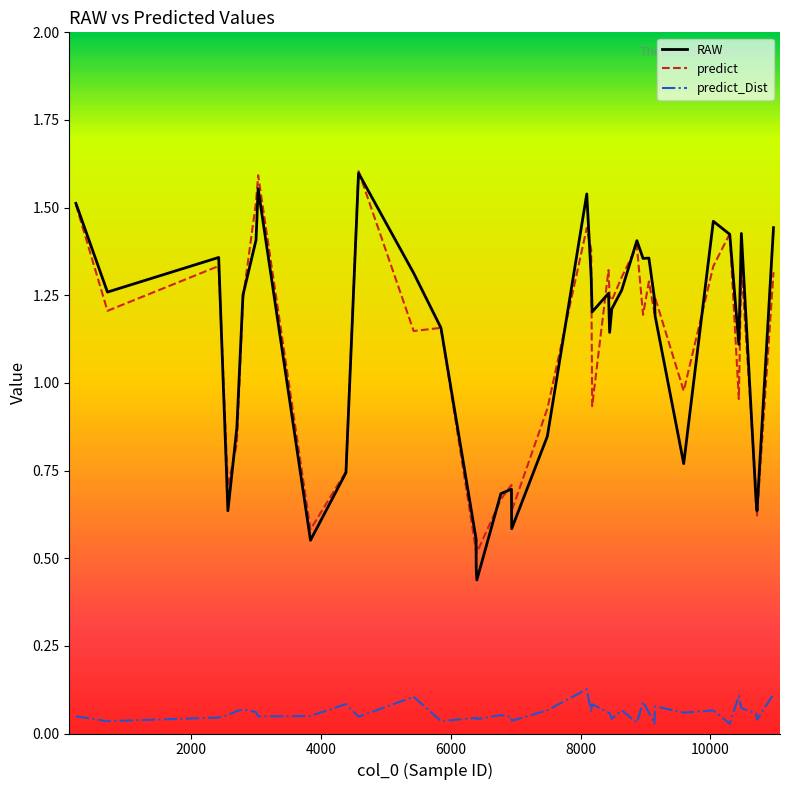

True or false: predict and predict_Dist cross at least once.

False